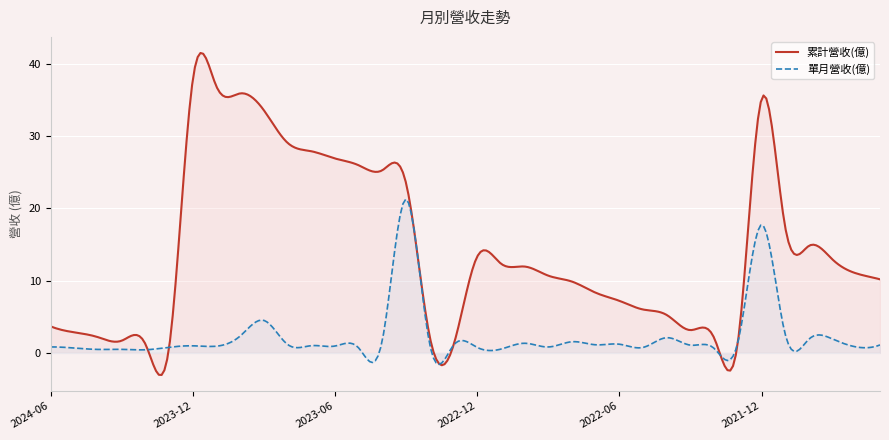

The value of 累計營收(億) at 2024-05 is 4.8. True or false?

False